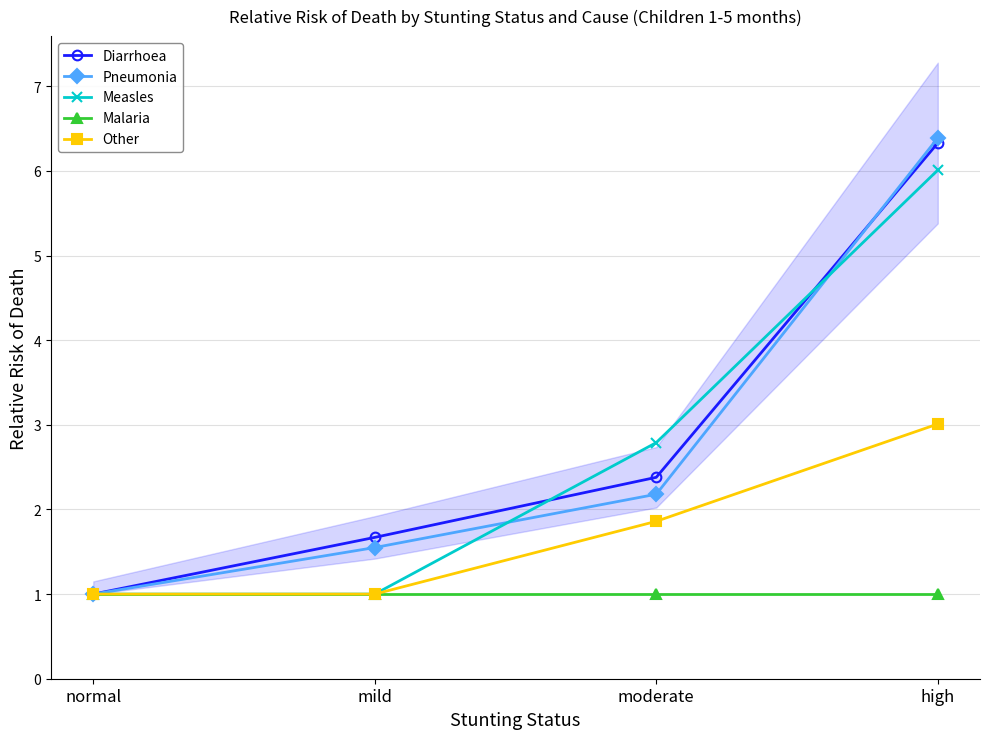

Is it true that Other equals 0.9 at moderate?

False